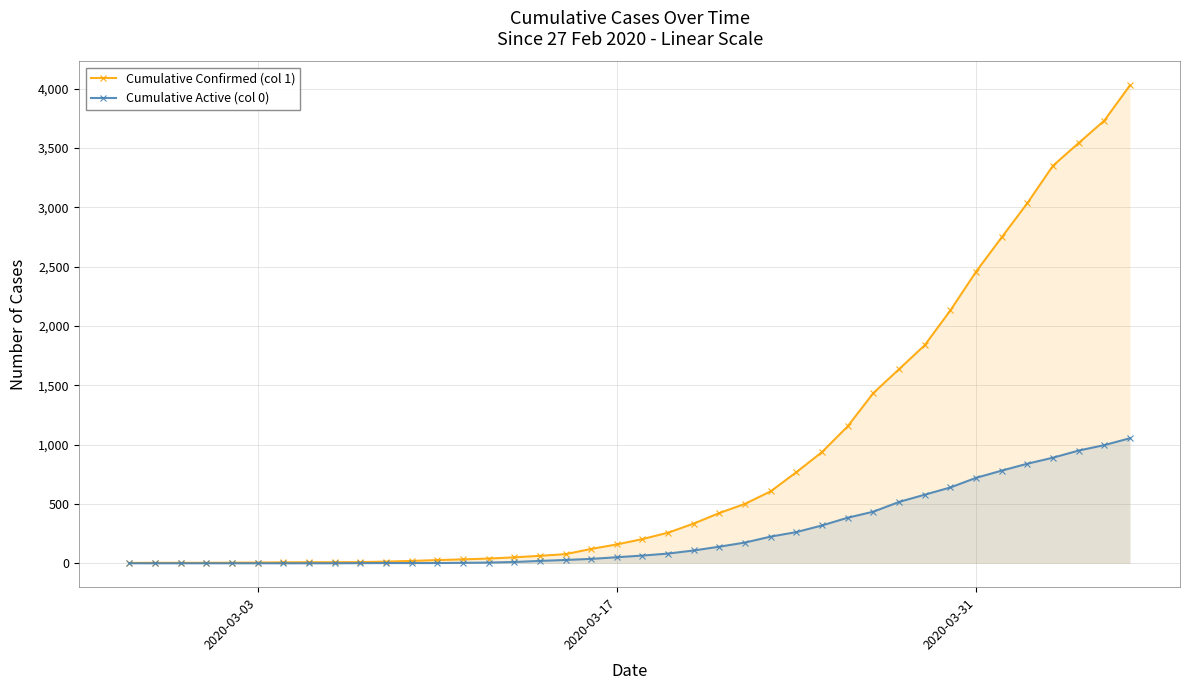

Which series has the largest total across all categories?

Cumulative Confirmed (col 1)